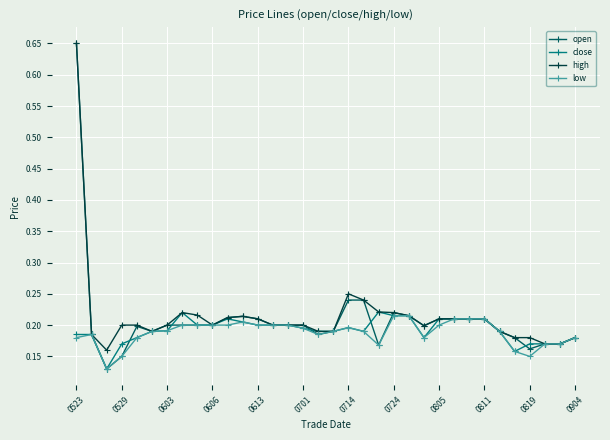

Is this an area chart (filled region under the line)?

No